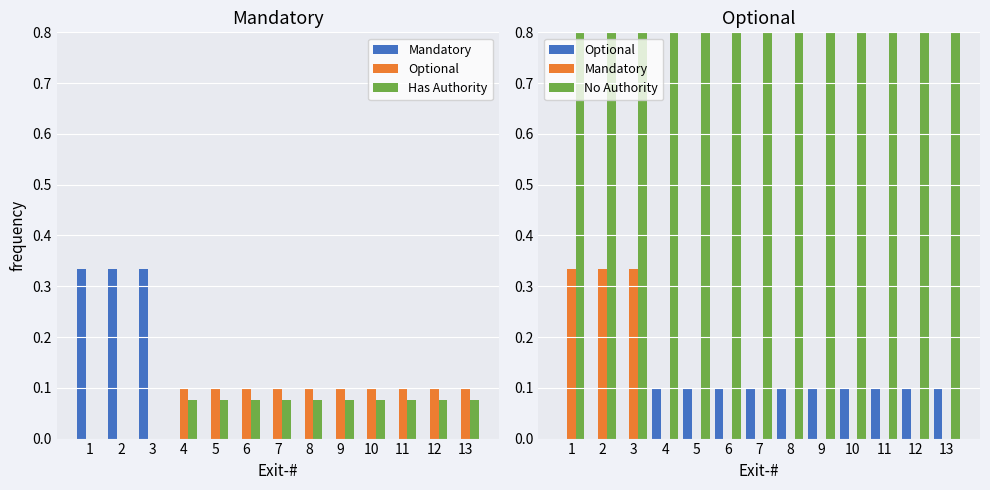

At which category is the sum across all series the highest?

1